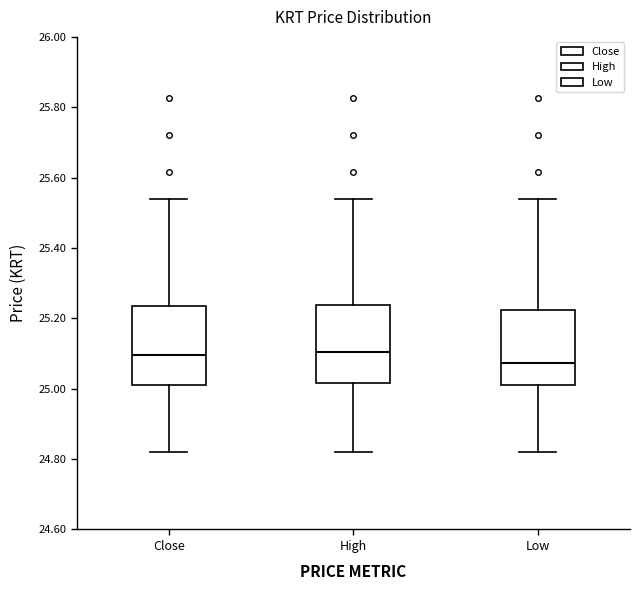

Where is the upper edge of the box for Close on the y-axis? The values are not printed on the chart, so give them approximately, as read against the axis.

25.24